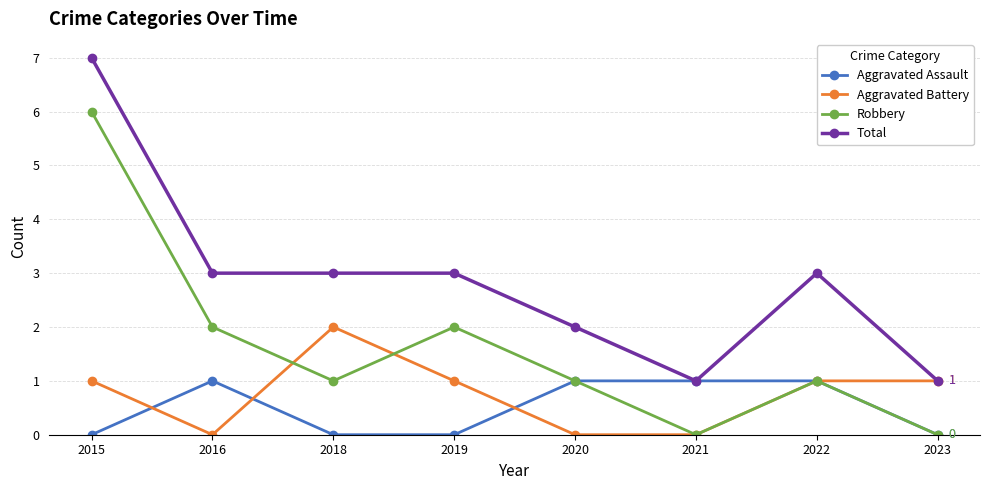

What is the value of the Aggravated Battery point at the 1st from the left?

1